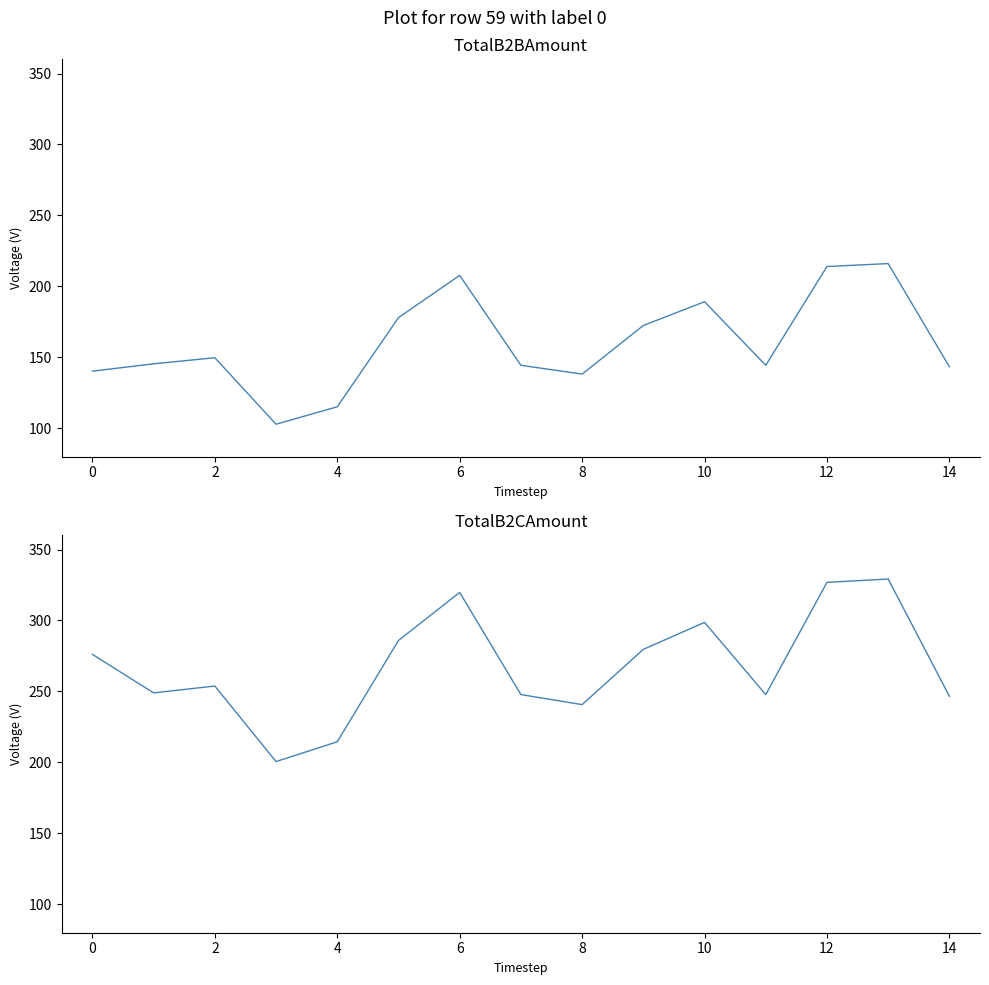

What is the difference between the TotalB2BAmount values at 10 and 8?

51.0